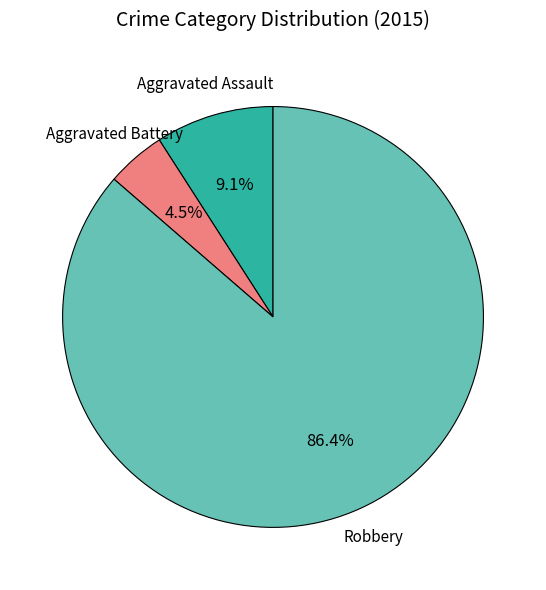

To the nearest percent, what is the difference between the largest and smallest slice percentages?

82%